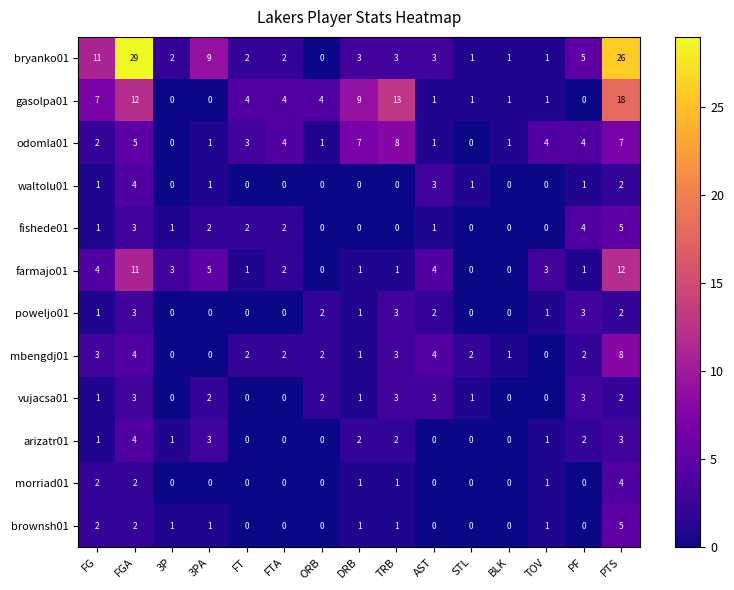

True or false: farmajo01 has a value of 1 at FTA.

False